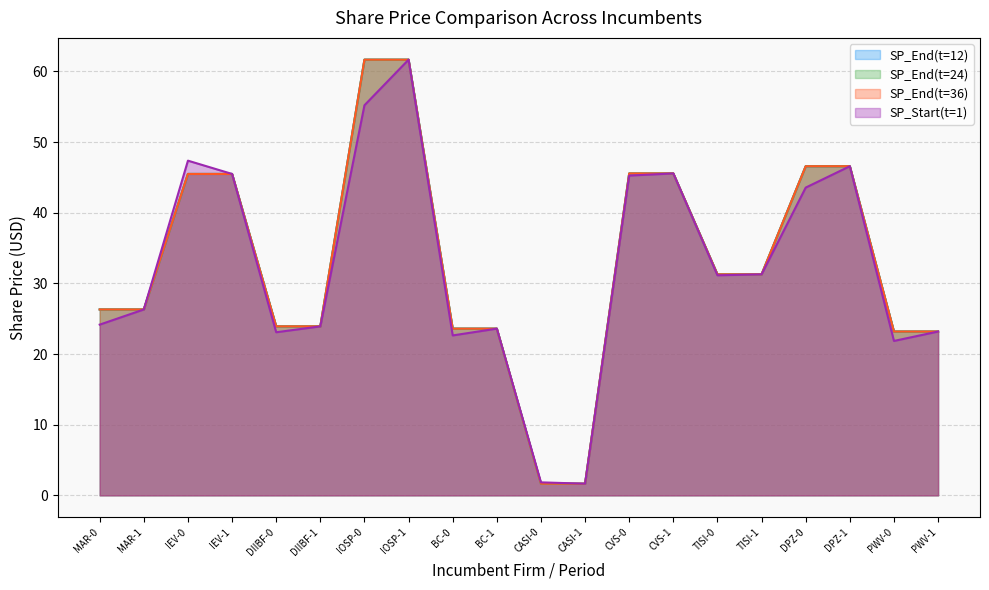

Reading right to left, what are all the values shown in this chart?

SP_End(t=12): 23.2	23.2	46.6	46.6	31.3	31.3	45.5	45.5	1.6	1.6	23.6	23.6	61.6	61.6	23.9	23.9	45.5	45.5	26.3	26.3
SP_End(t=24): 23.2	23.2	46.6	46.6	31.3	31.3	45.5	45.5	1.6	1.6	23.6	23.6	61.6	61.6	23.9	23.9	45.5	45.5	26.3	26.3
SP_End(t=36): 23.2	23.2	46.6	46.6	31.3	31.3	45.5	45.5	1.6	1.6	23.6	23.6	61.6	61.6	23.9	23.9	45.5	45.5	26.3	26.3
SP_Start(t=1): 23.2	21.9	46.6	43.5	31.3	31.1	45.5	45.2	1.6	1.8	23.6	22.6	61.6	55.2	23.9	23.1	45.5	47.4	26.3	24.2